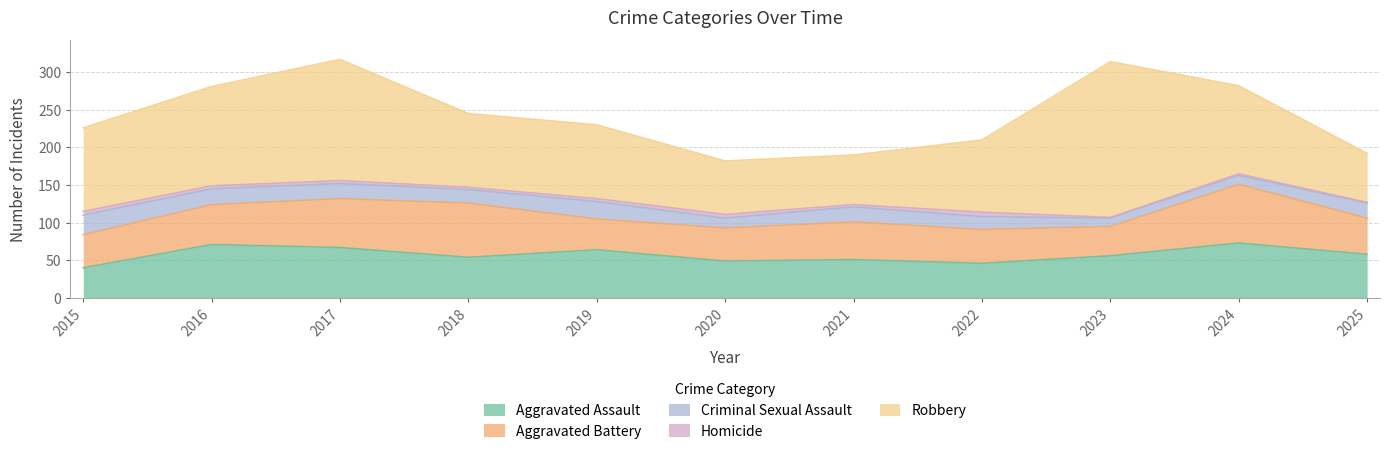

What is the lowest value of the Aggravated Battery series?

39